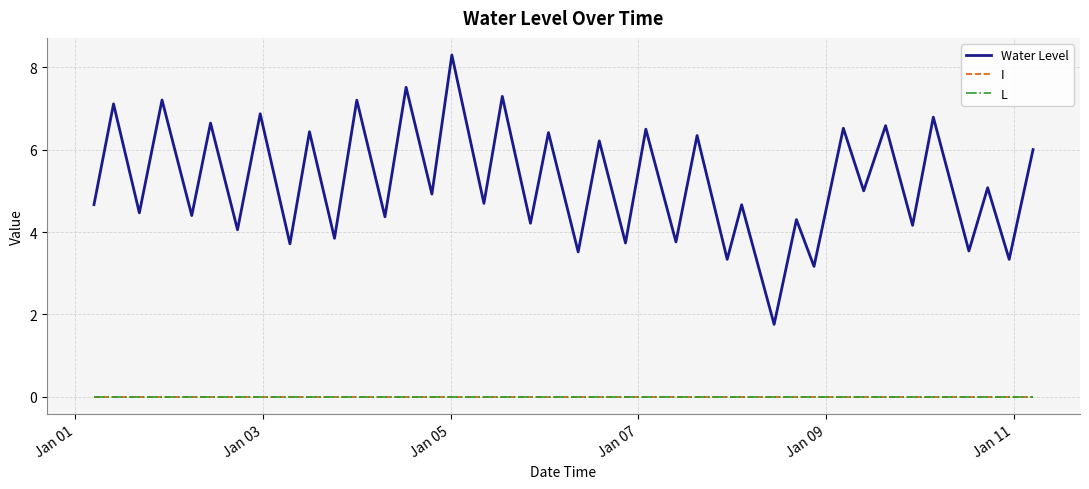

How many values in the Water Level series are below 4?

10